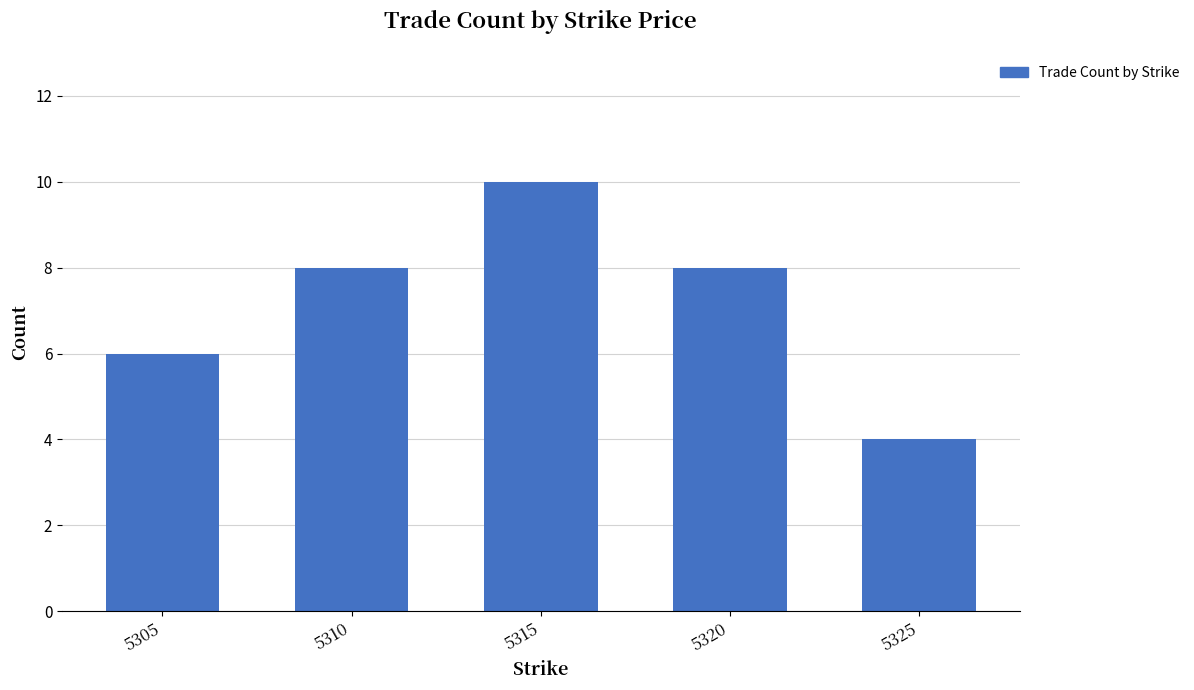

Reading left to right, what are all the values shown in this chart?

6	8	10	8	4